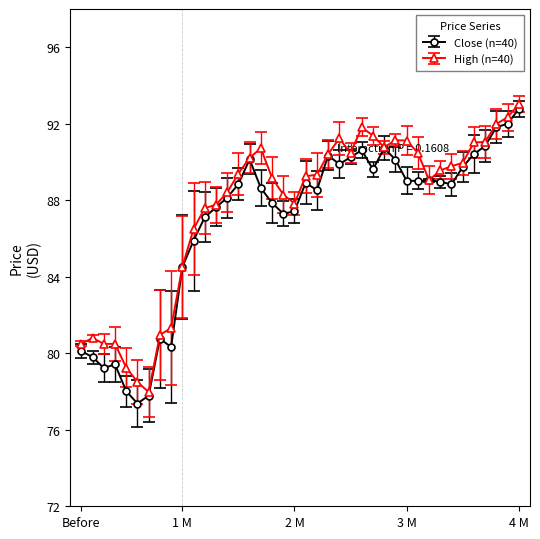

What is the value of the High (n=40) point at the 24th from the left?

91.2